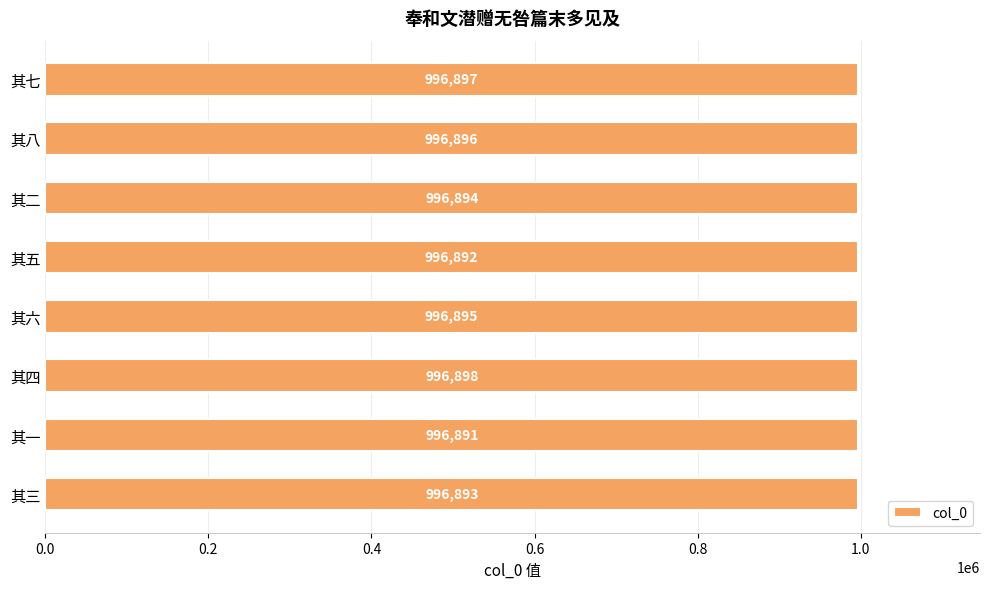

Which label corresponds to the largest value in the chart?

其四